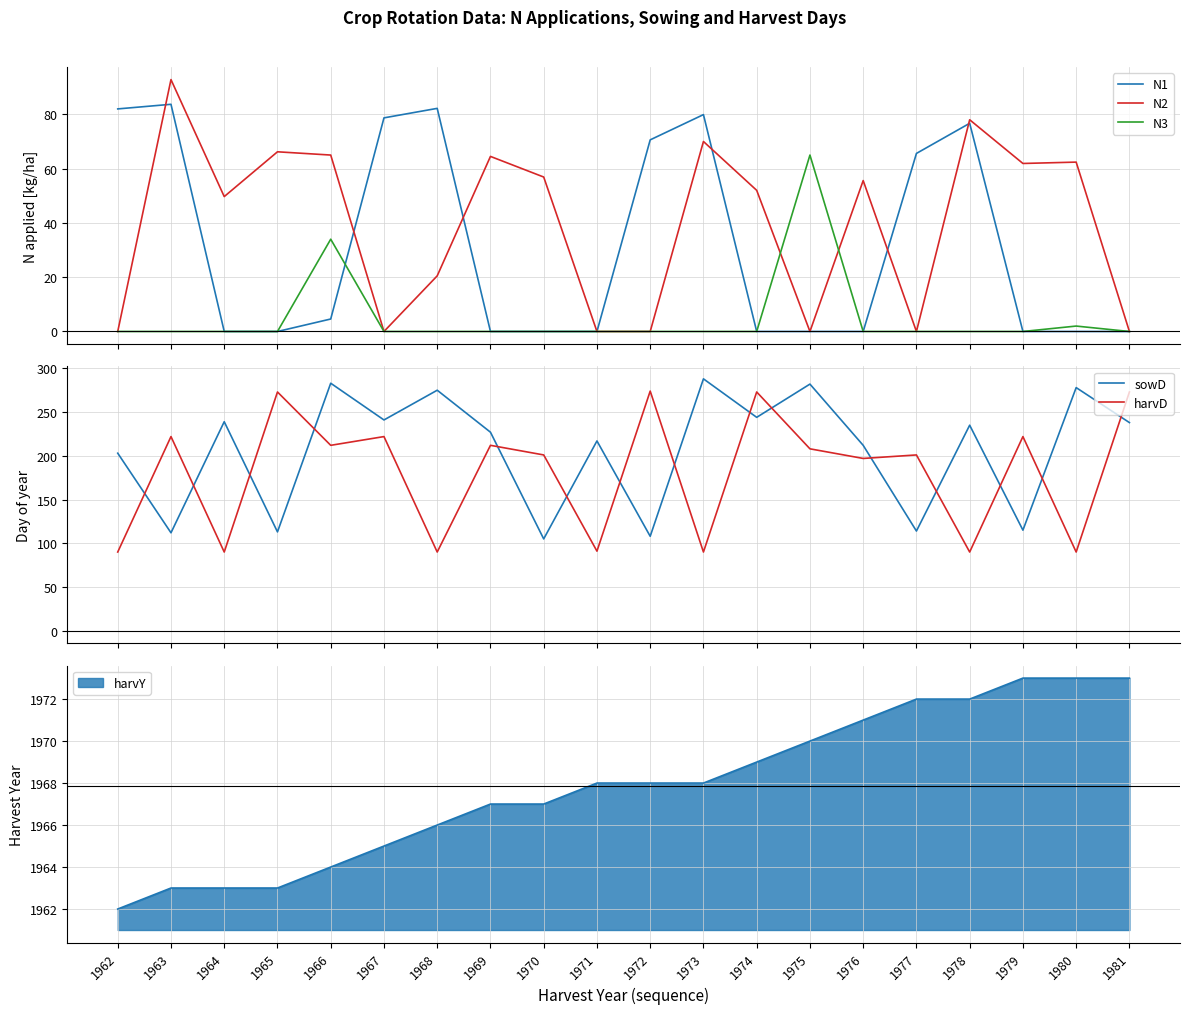

What is the highest value of the N3 series?

65.0